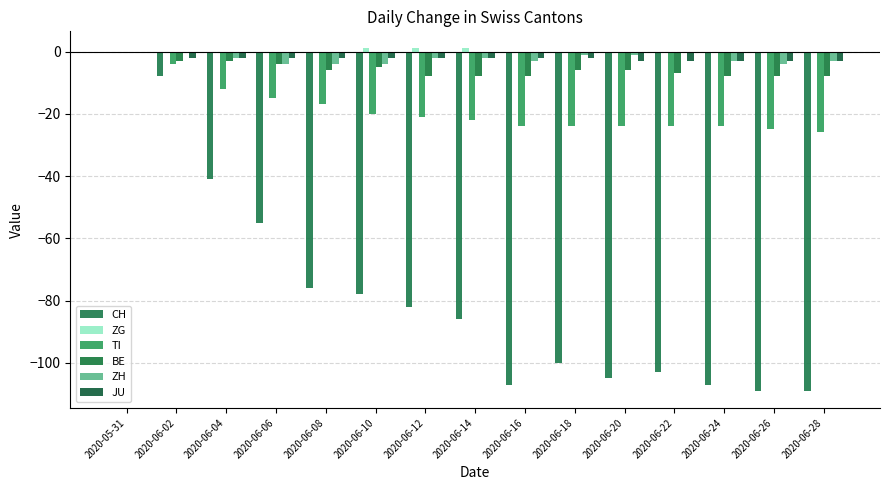

True or false: ZH has a value of -2 at 2020-06-10.

False